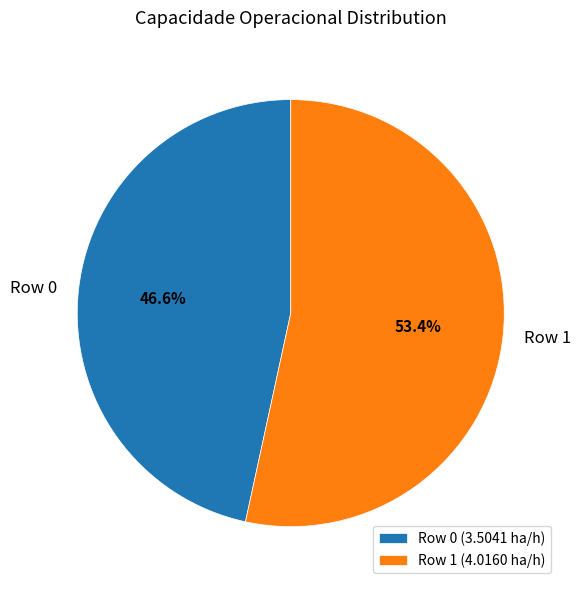

What is the ratio of the value at Row 1 to the value at Row 0?

1.1